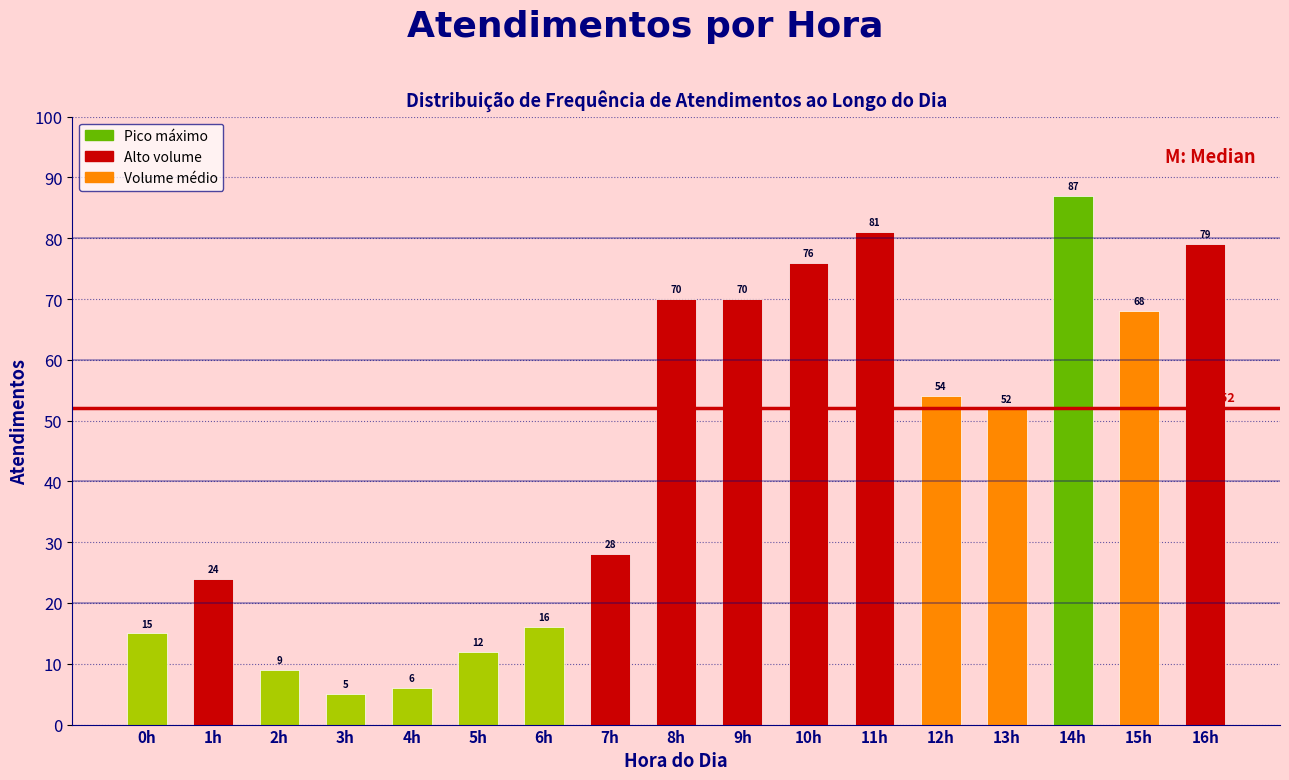

Reading left to right, extract all data points from this chart.

0h=15	1h=24	2h=9	3h=5	4h=6	5h=12	6h=16	7h=28	8h=70	9h=70	10h=76	11h=81	12h=54	13h=52	14h=87	15h=68	16h=79